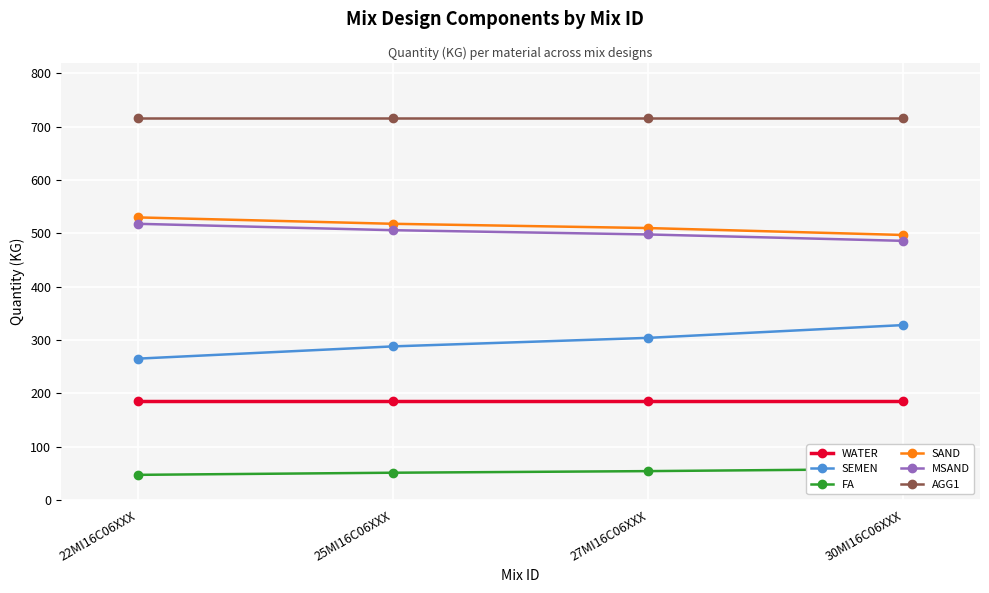

What is the spread (max minus min) of values at 25MI16C06XXX?

665